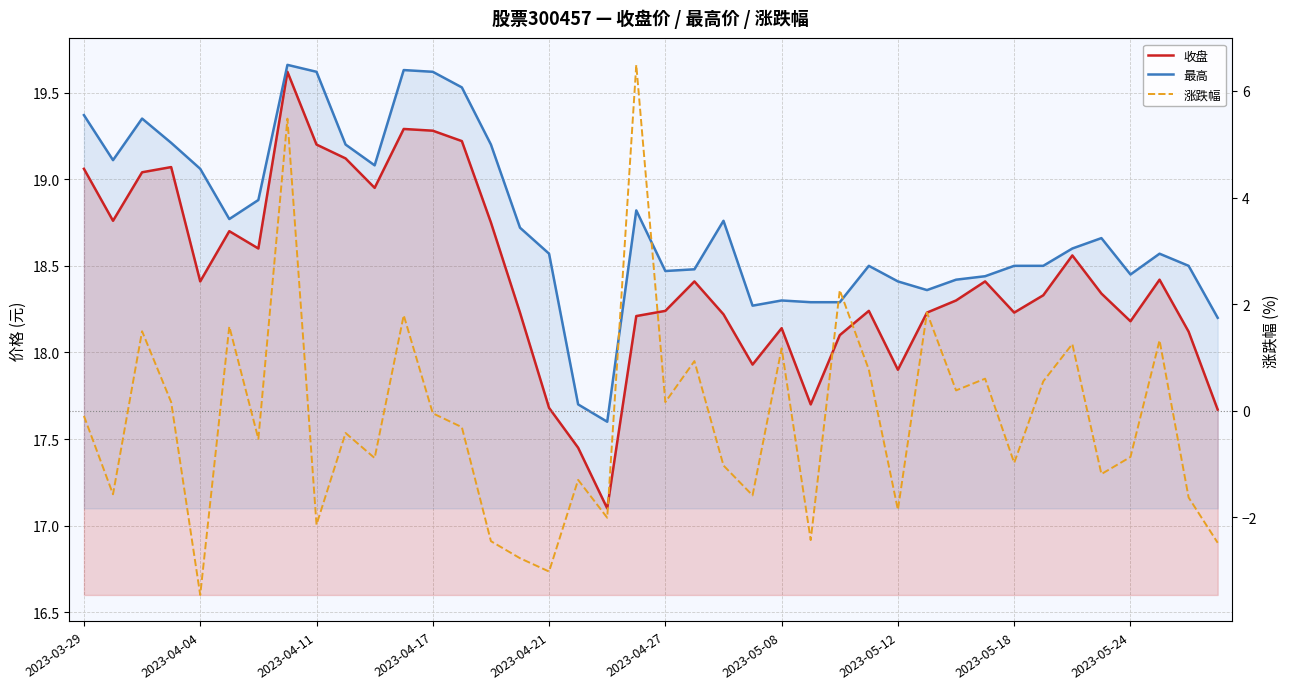

What is the value of the 收盘 point at the 33rd from the left?

18.2